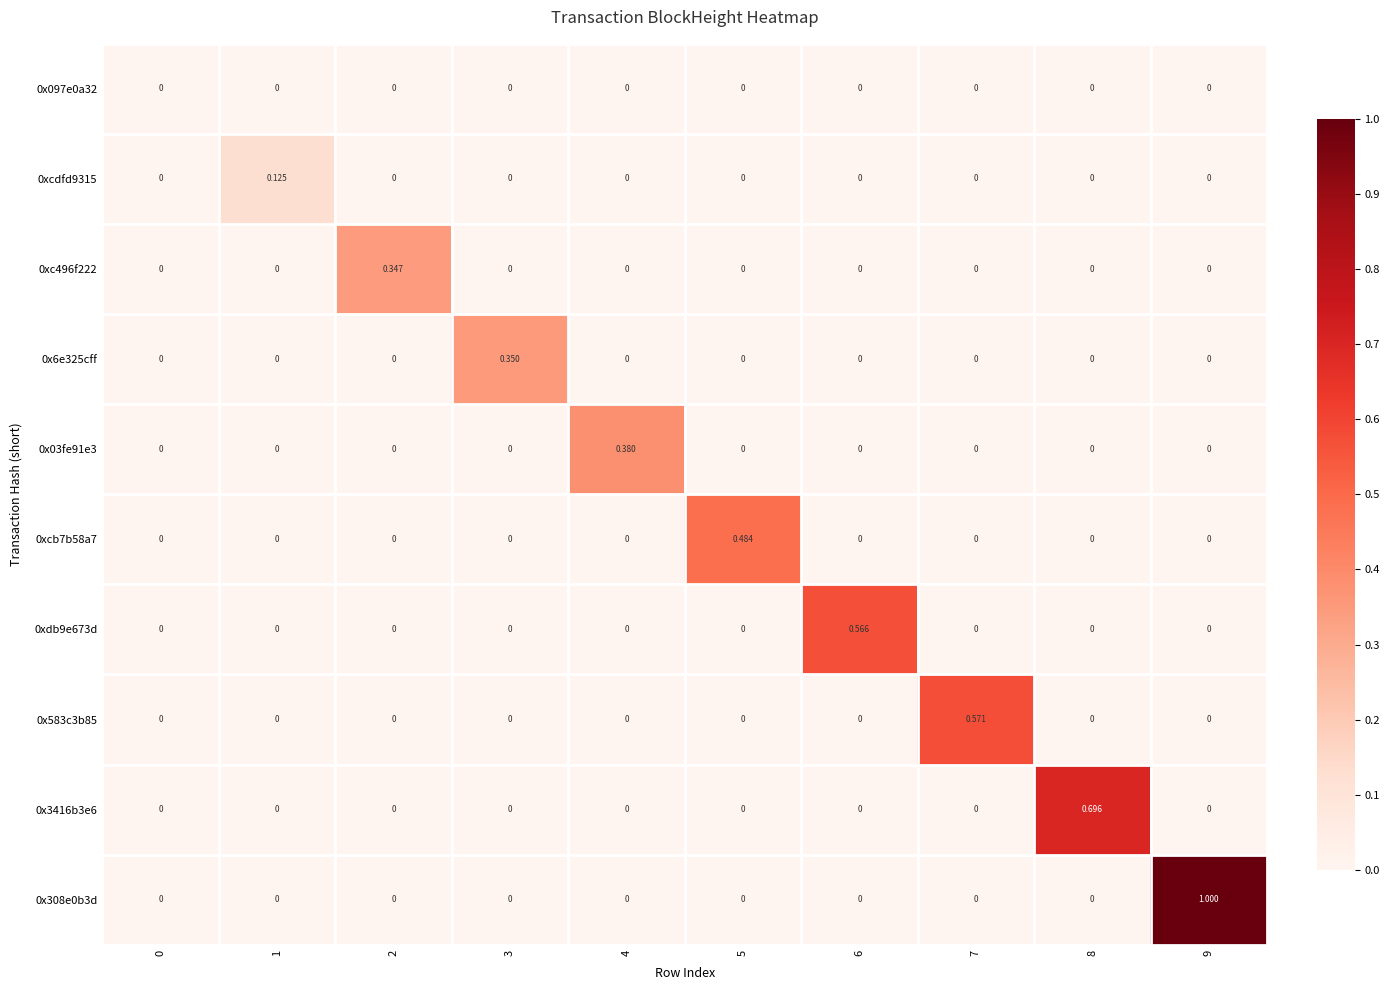

At which category is the sum across all series the highest?

9